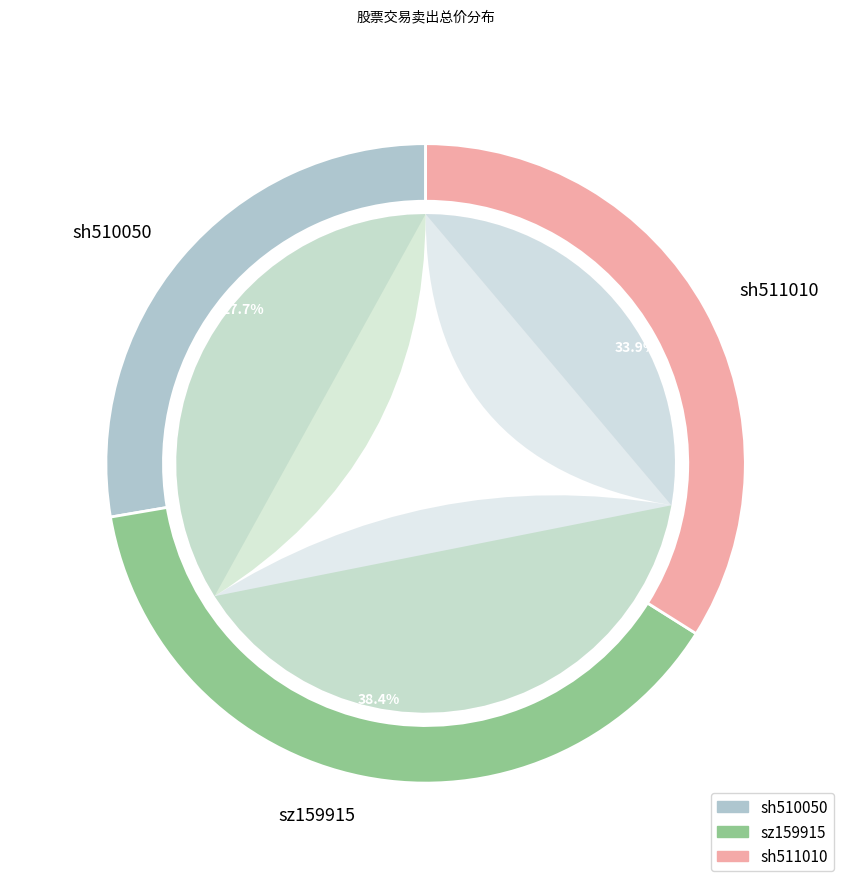

Count the number of slices in the pie.

4